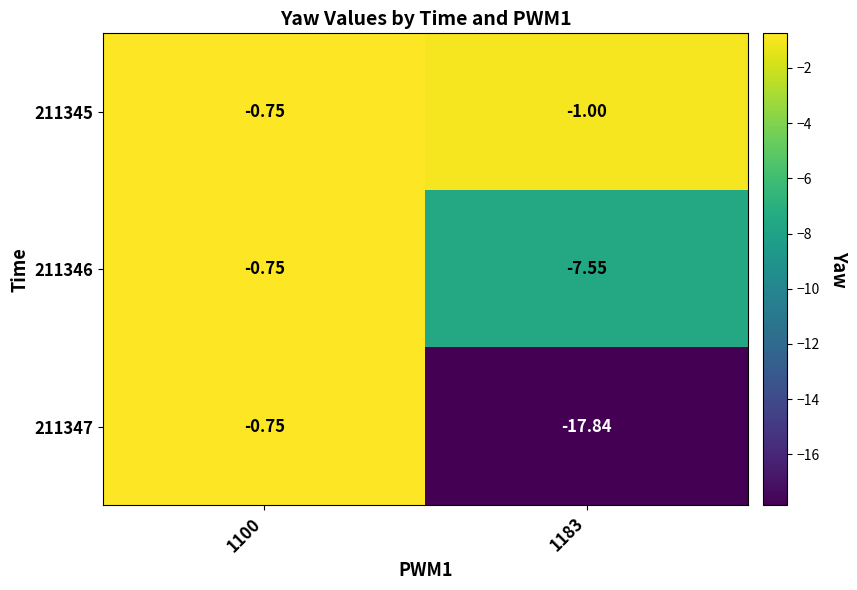

What is the smallest value displayed?

-17.8